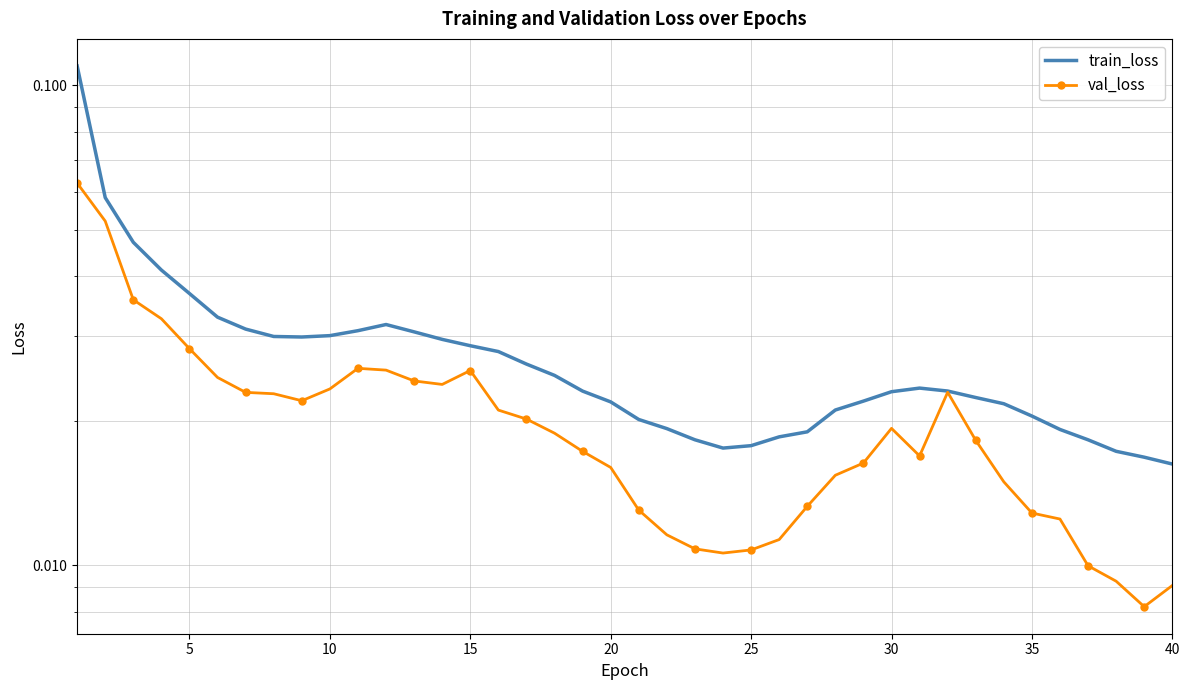

True or false: train_loss and val_loss intersect in this chart.

False